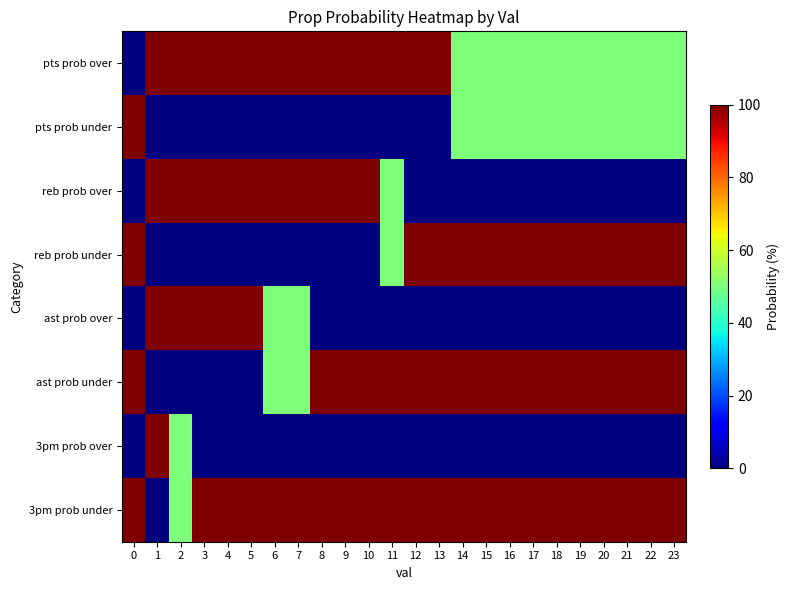

Reading right to left, list all the values displayed in this chart.

pts prob over: 23=50	22=50	21=50	20=50	19=50	18=50	17=50	16=50	15=50	14=50	13=100	12=100	11=100	10=100	9=100	8=100	7=100	6=100	5=100	4=100	3=100	2=100	1=100	0=0
pts prob under: 23=50	22=50	21=50	20=50	19=50	18=50	17=50	16=50	15=50	14=50	13=0	12=0	11=0	10=0	9=0	8=0	7=0	6=0	5=0	4=0	3=0	2=0	1=0	0=100
reb prob over: 23=0	22=0	21=0	20=0	19=0	18=0	17=0	16=0	15=0	14=0	13=0	12=0	11=50	10=100	9=100	8=100	7=100	6=100	5=100	4=100	3=100	2=100	1=100	0=0
reb prob under: 23=100	22=100	21=100	20=100	19=100	18=100	17=100	16=100	15=100	14=100	13=100	12=100	11=50	10=0	9=0	8=0	7=0	6=0	5=0	4=0	3=0	2=0	1=0	0=100
ast prob over: 23=0	22=0	21=0	20=0	19=0	18=0	17=0	16=0	15=0	14=0	13=0	12=0	11=0	10=0	9=0	8=0	7=50	6=50	5=100	4=100	3=100	2=100	1=100	0=0
ast prob under: 23=100	22=100	21=100	20=100	19=100	18=100	17=100	16=100	15=100	14=100	13=100	12=100	11=100	10=100	9=100	8=100	7=50	6=50	5=0	4=0	3=0	2=0	1=0	0=100
3pm prob over: 23=0	22=0	21=0	20=0	19=0	18=0	17=0	16=0	15=0	14=0	13=0	12=0	11=0	10=0	9=0	8=0	7=0	6=0	5=0	4=0	3=0	2=50	1=100	0=0
3pm prob under: 23=100	22=100	21=100	20=100	19=100	18=100	17=100	16=100	15=100	14=100	13=100	12=100	11=100	10=100	9=100	8=100	7=100	6=100	5=100	4=100	3=100	2=50	1=0	0=100